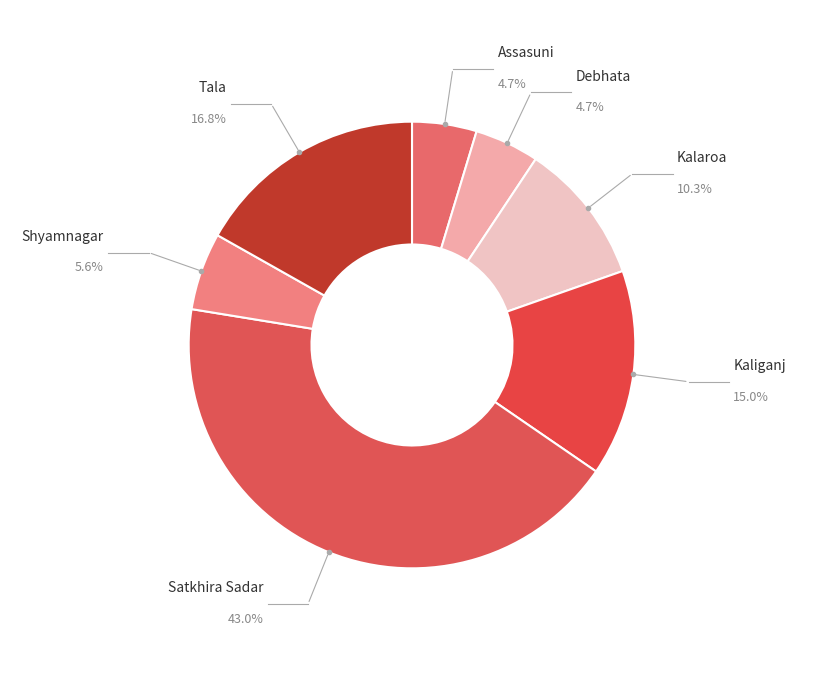

What percentage is the Kaliganj slice, to the nearest percent?

15%